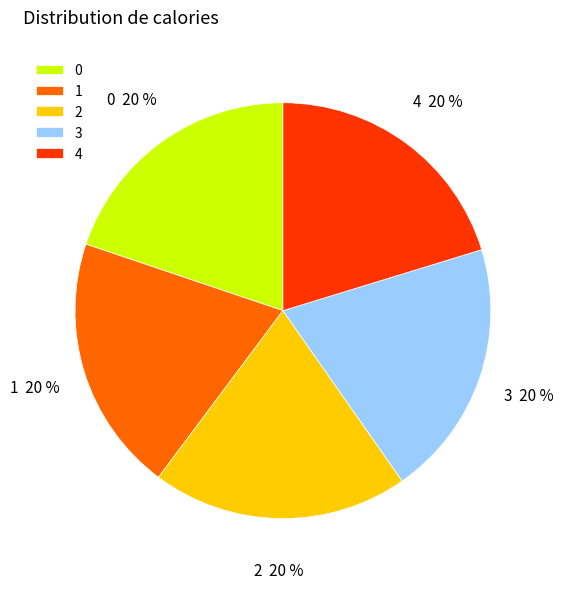

What percentage is the 3 slice, to the nearest percent?

20%